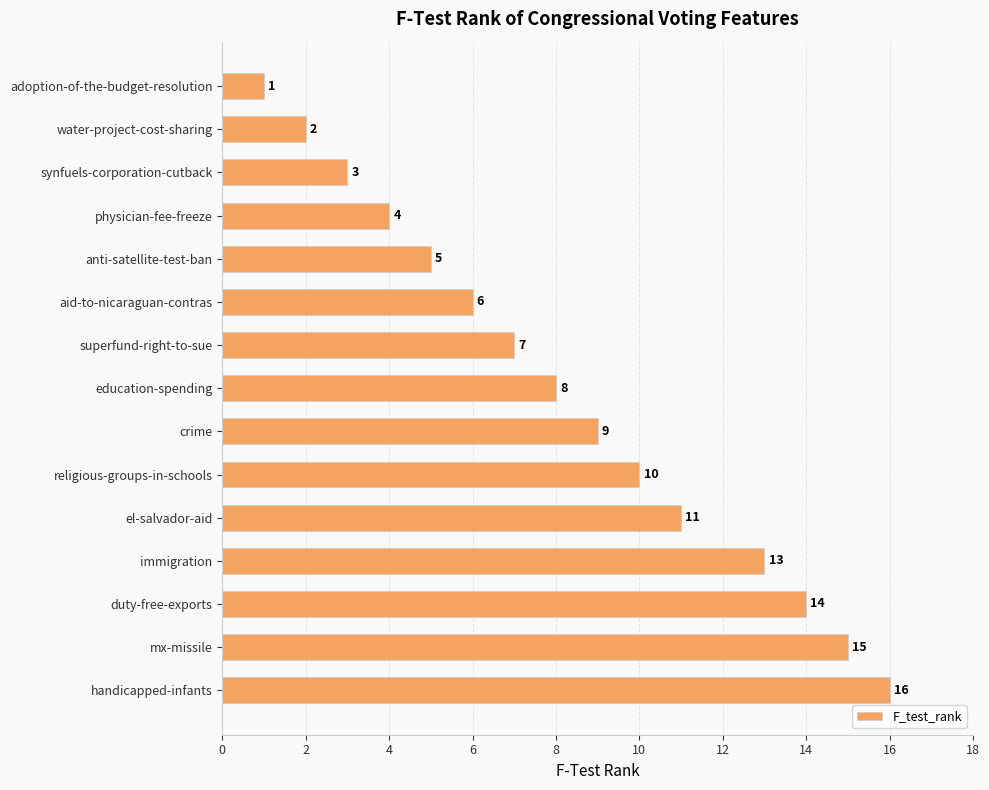

What is the smallest value displayed?

1